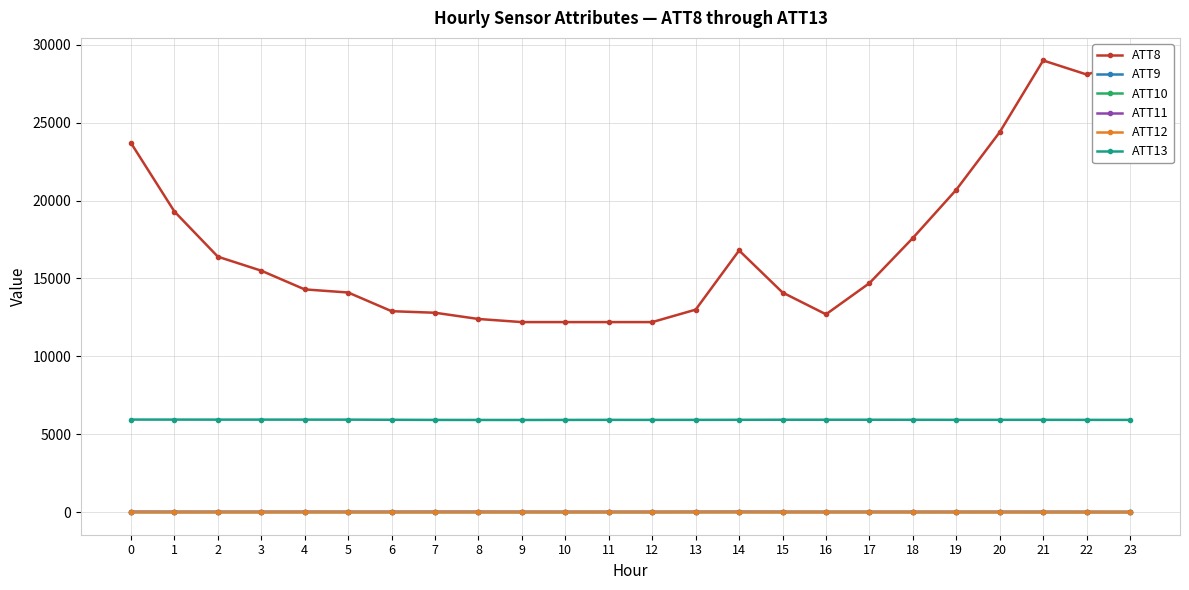

What is the smallest value displayed?

-3.3